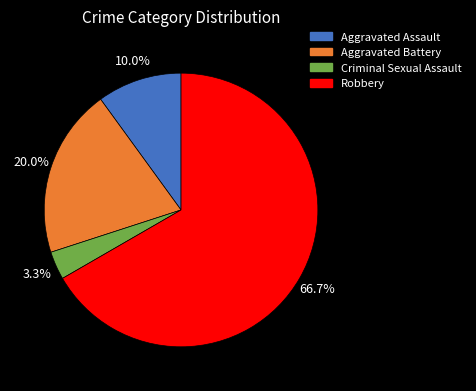

Between Criminal Sexual Assault and Aggravated Battery, which is larger?

Aggravated Battery